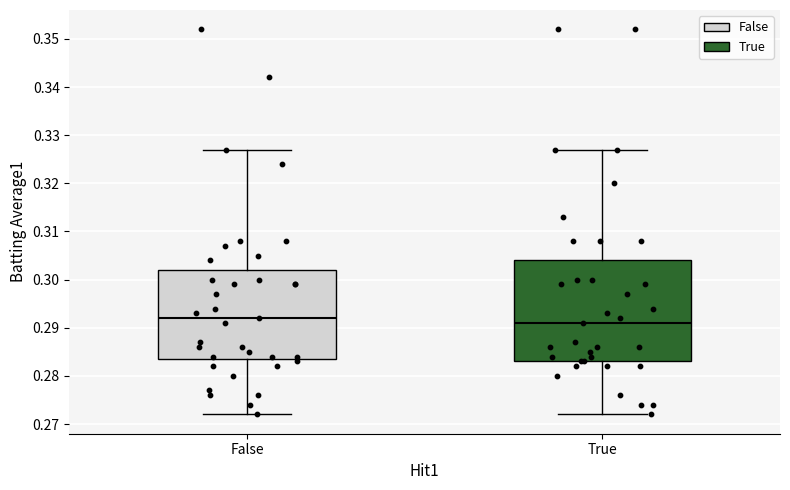

Reading left to right, transcribe this box plot: for each box, give where its median line is, the range the box spans, and where its two whiskers end, as read against the y-axis. The values are not printed on the chart, so give them approximately, as read against the axis.

False: median 0.292, box 0.284 to 0.302, whiskers 0.272 to 0.327
True: median 0.291, box 0.283 to 0.304, whiskers 0.272 to 0.327